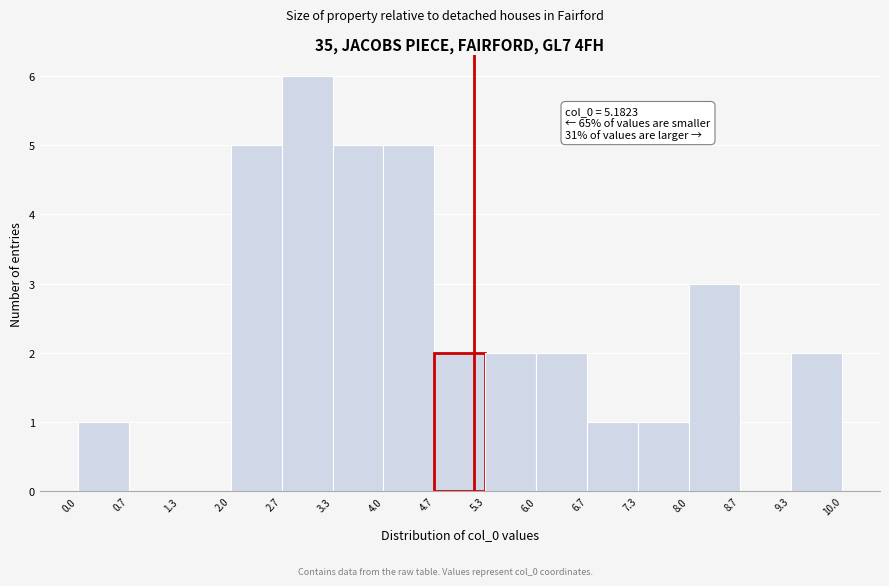

Over which range of the x-axis is the bar tallest?

2.7 to 3.3